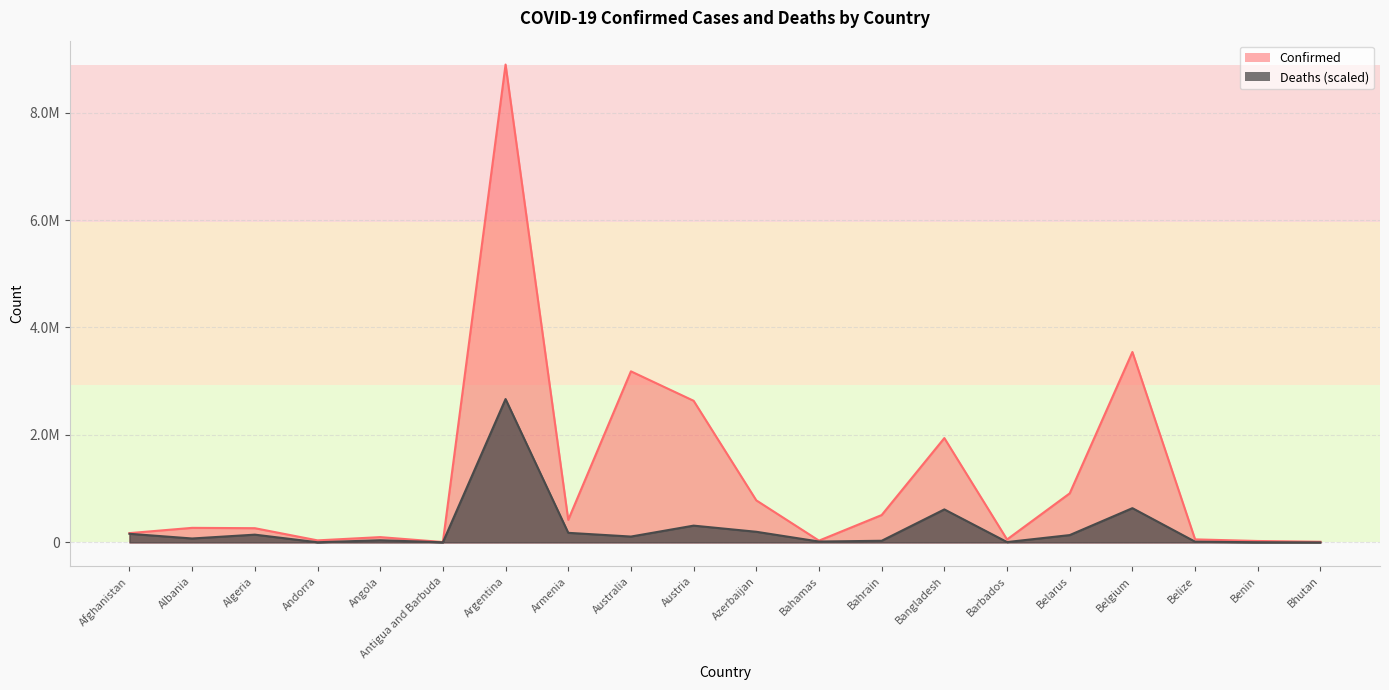

True or false: Deaths and Confirmed cross at least once.

False